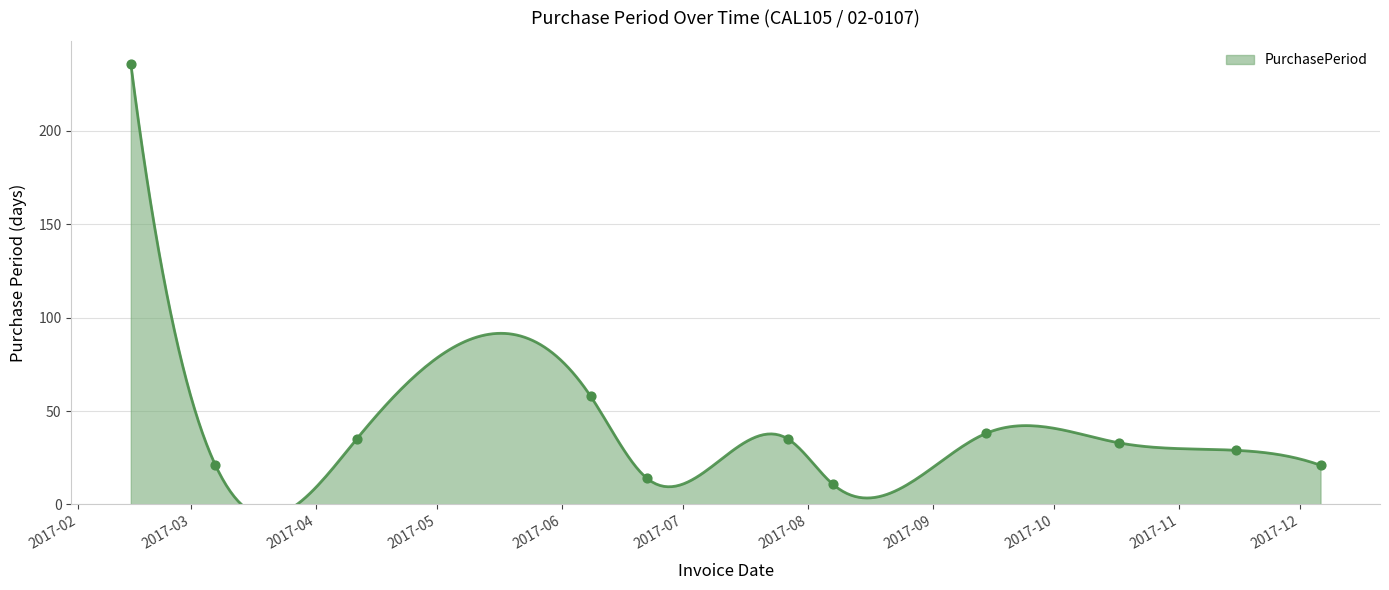

What is the ratio of the value at 2017-12-06 to the value at 2017-02-14?

0.1